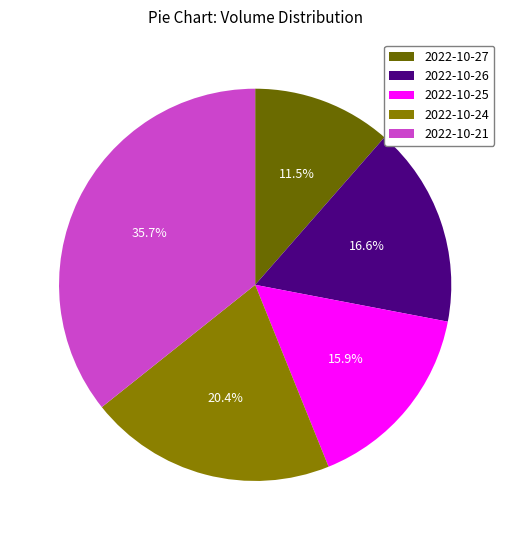

What portion of the pie excludes 2022-10-27?

88.5%